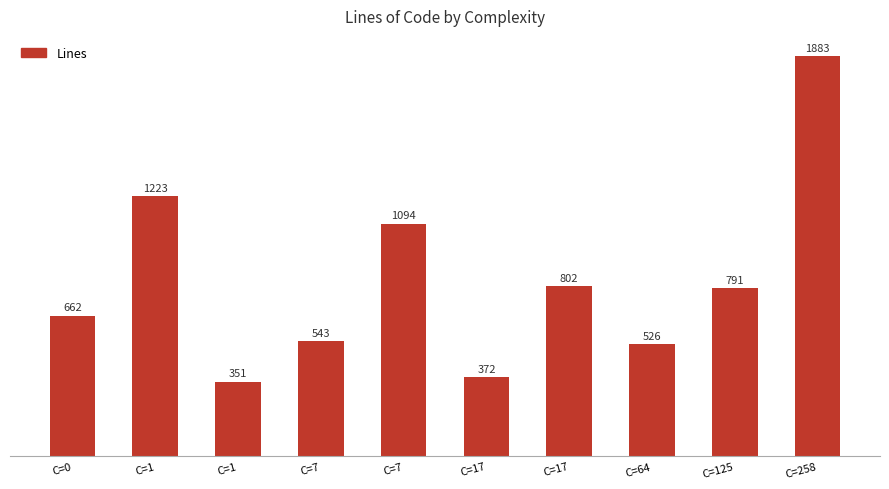

The value at C=17 is 802. True or false?

True